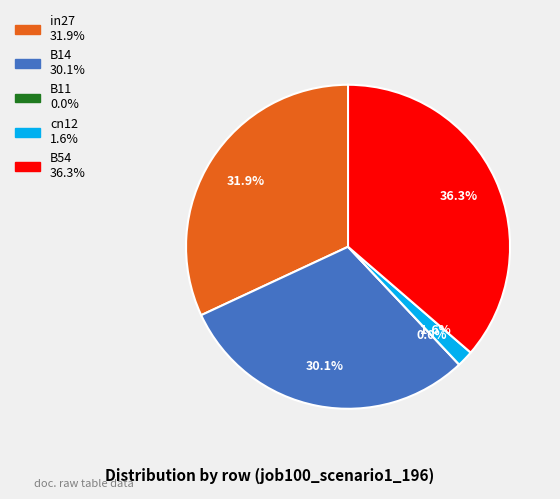

Which has a higher value, in27 or cn12?

in27